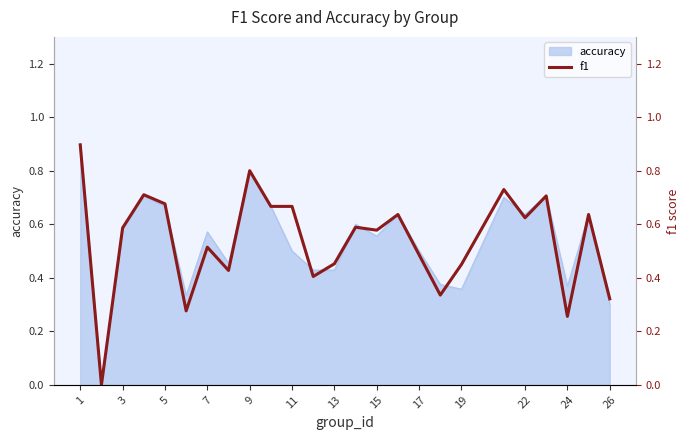

Reading left to right, list all the values displayed in this chart.

0.9	0.0	0.6	0.7	0.7	0.3	0.5	0.4	0.8	0.7	0.7	0.4	0.5	0.6	0.6	0.6	0.5	0.3	0.4	0.7	0.6	0.7	0.3	0.6	0.3